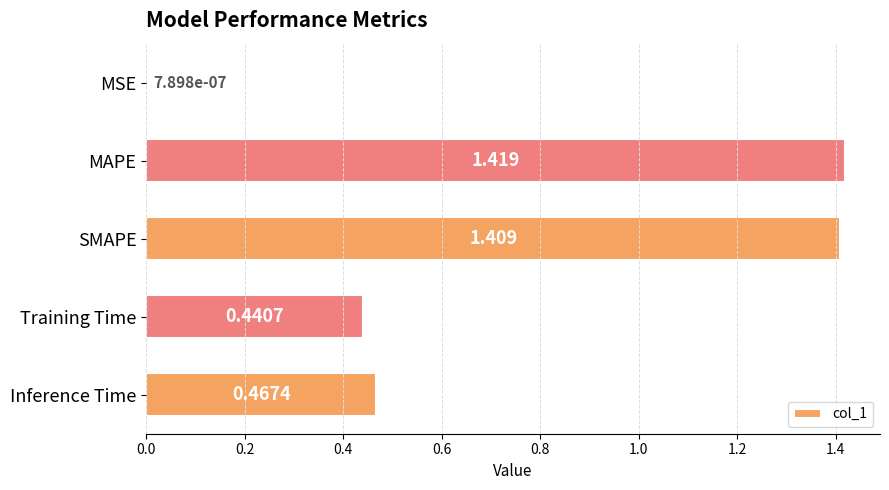

Where is the data nearest to the value 0?

MSE